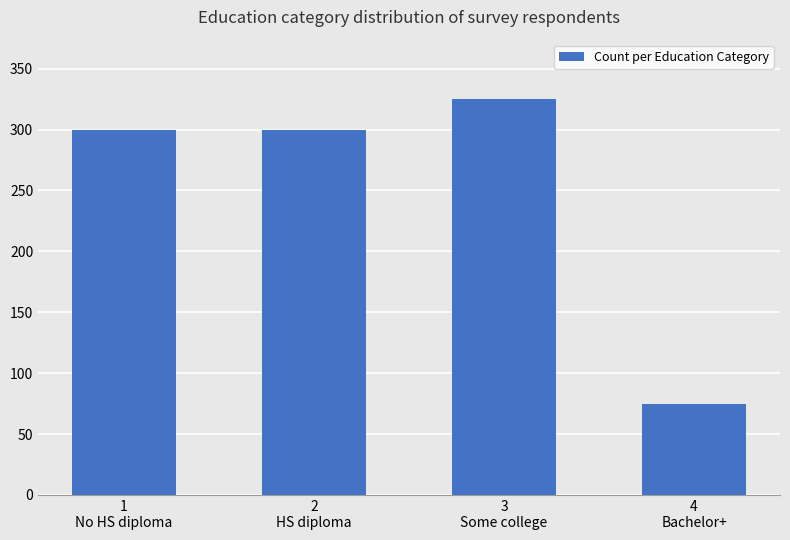

What is the sum of all values?

1000